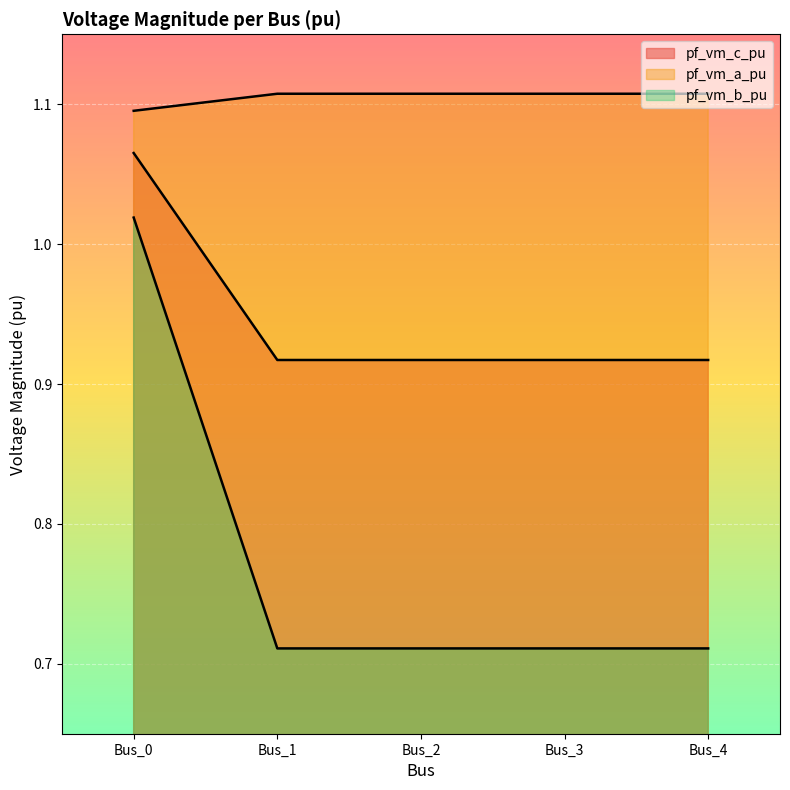

Is it true that pf_vm_a_pu equals 1.6 at Bus_3?

False